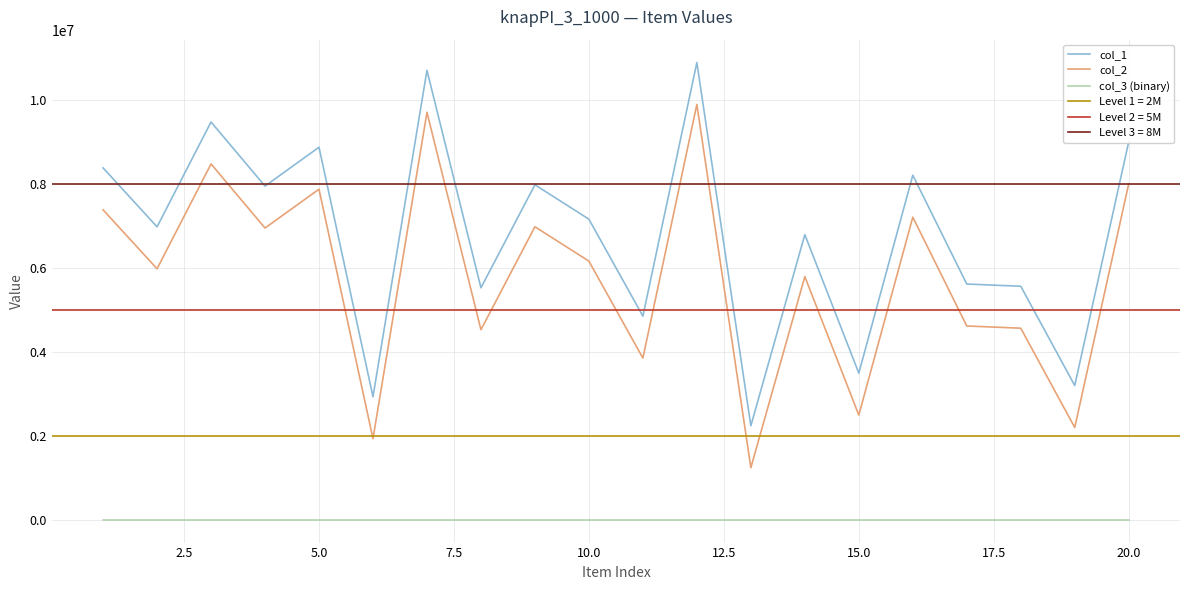

True or false: col_3 (binary) and col_2 cross at least once.

False